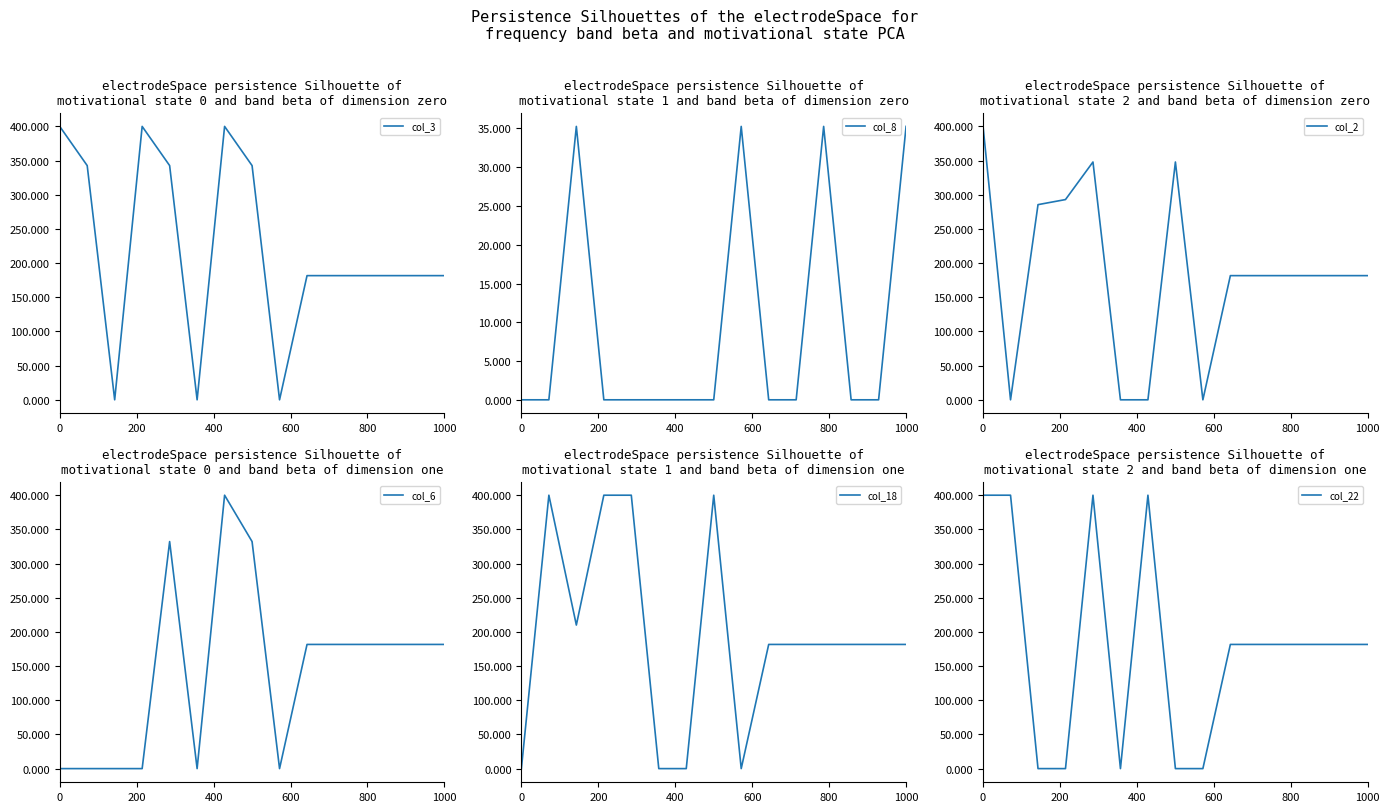

True or false: col_2 has a value of -170.4 at 1000.

False